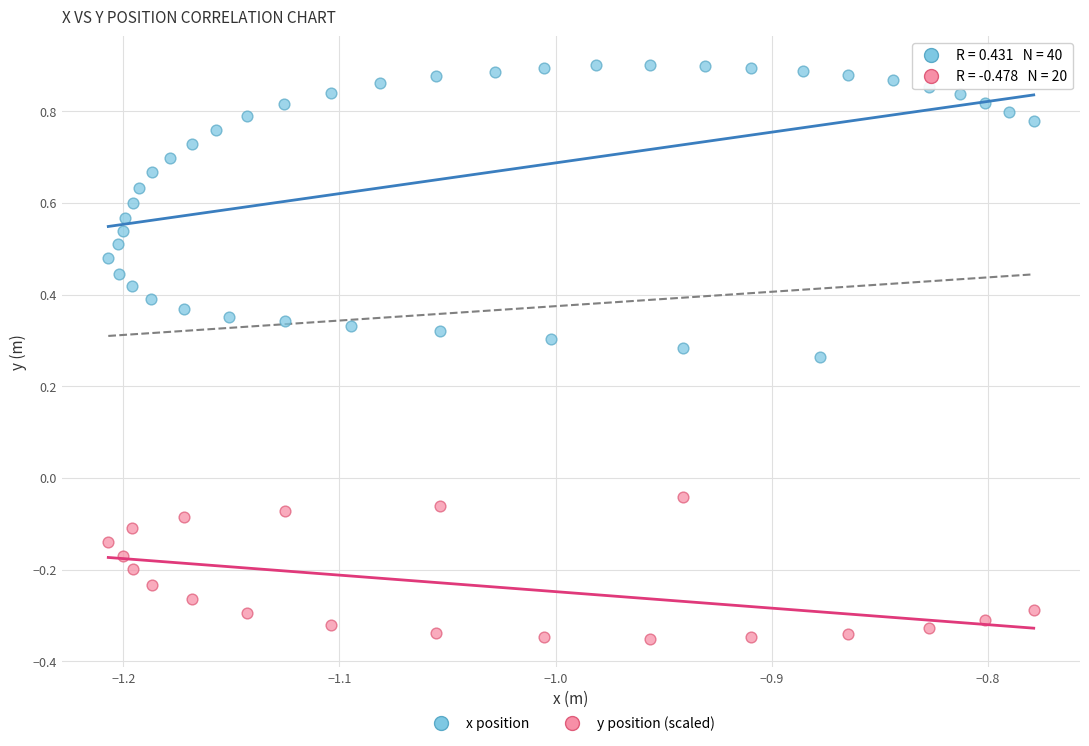

Which series contains the lowest Y value?

y position (scaled)